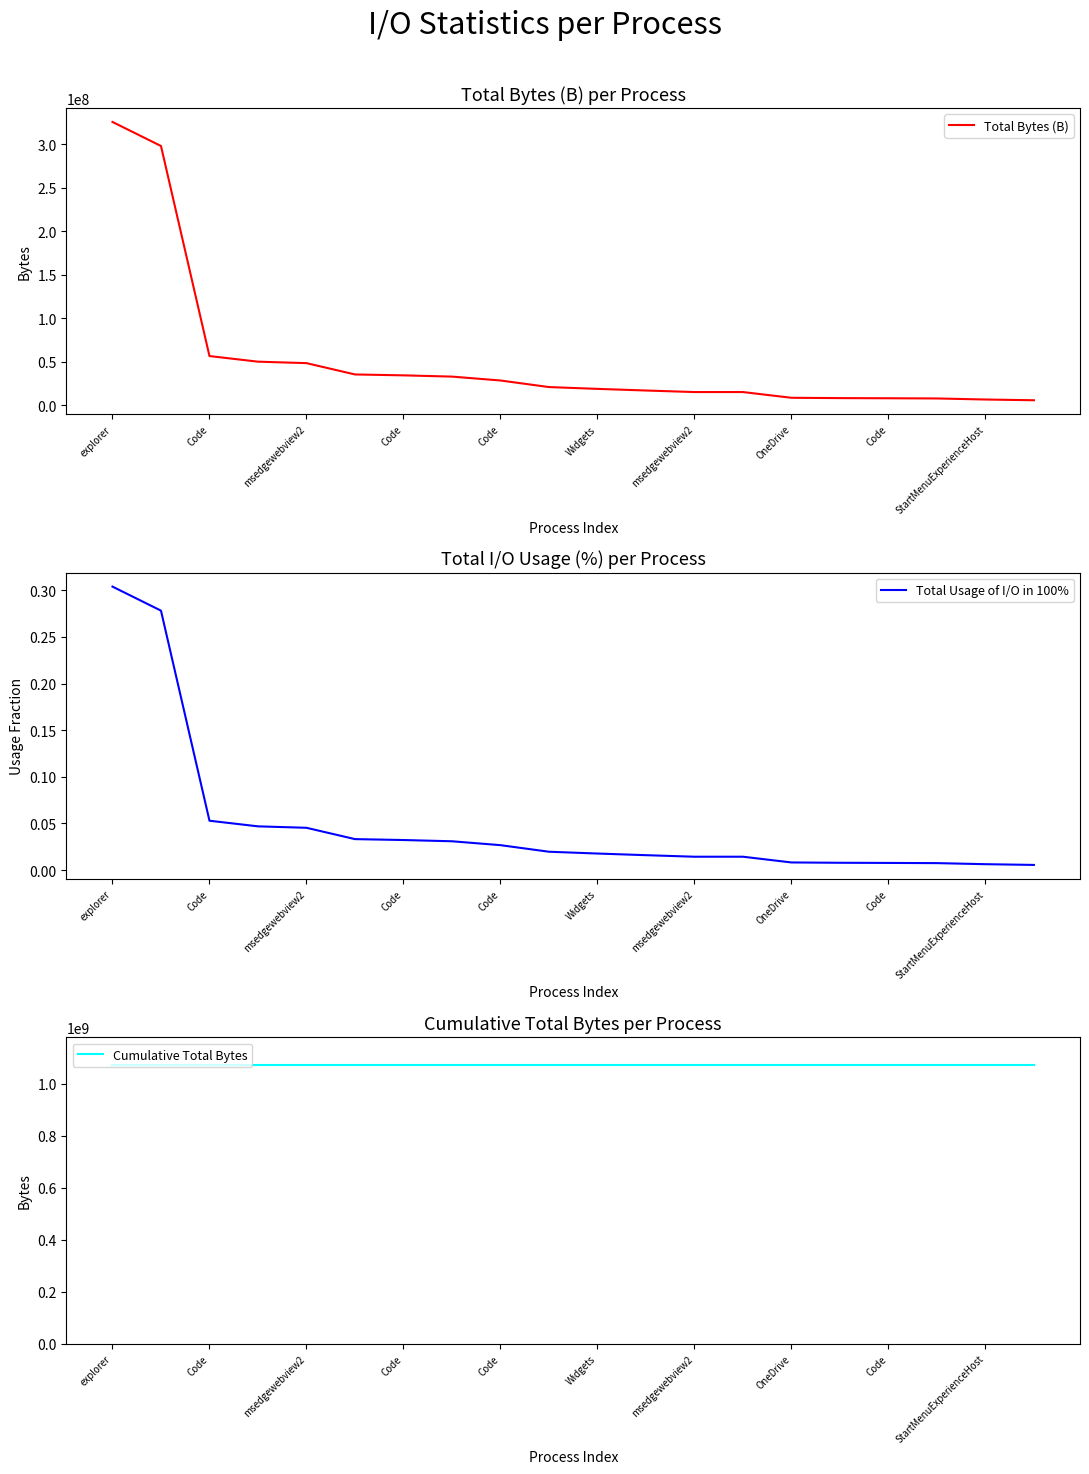

True or false: Total Usage of I/O in 100% has more than 2 points higher than both neighbors.

False